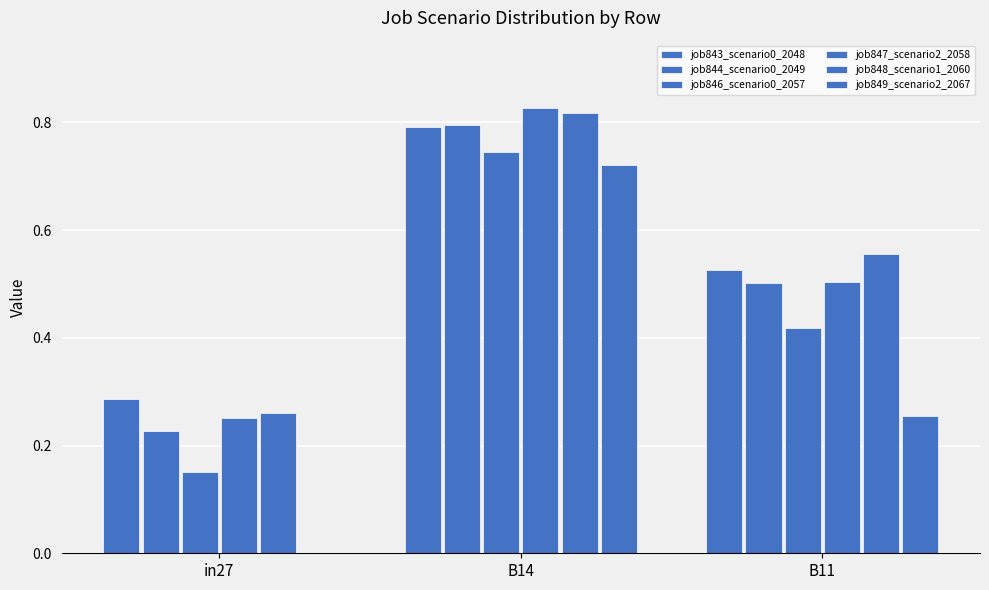

Read the job843_scenario0_2048 value at in27.

0.3